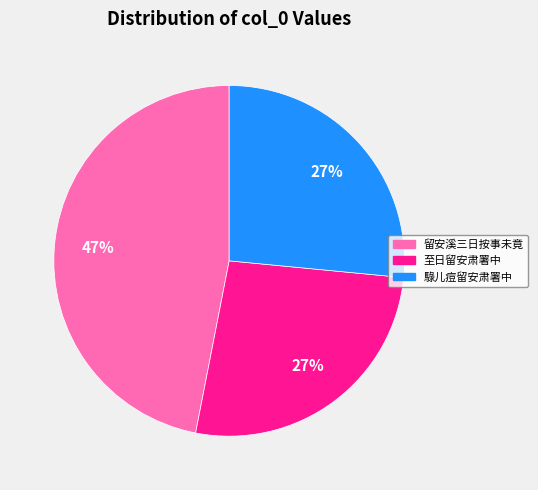

Is there any slice that represents more than half of the pie?

No